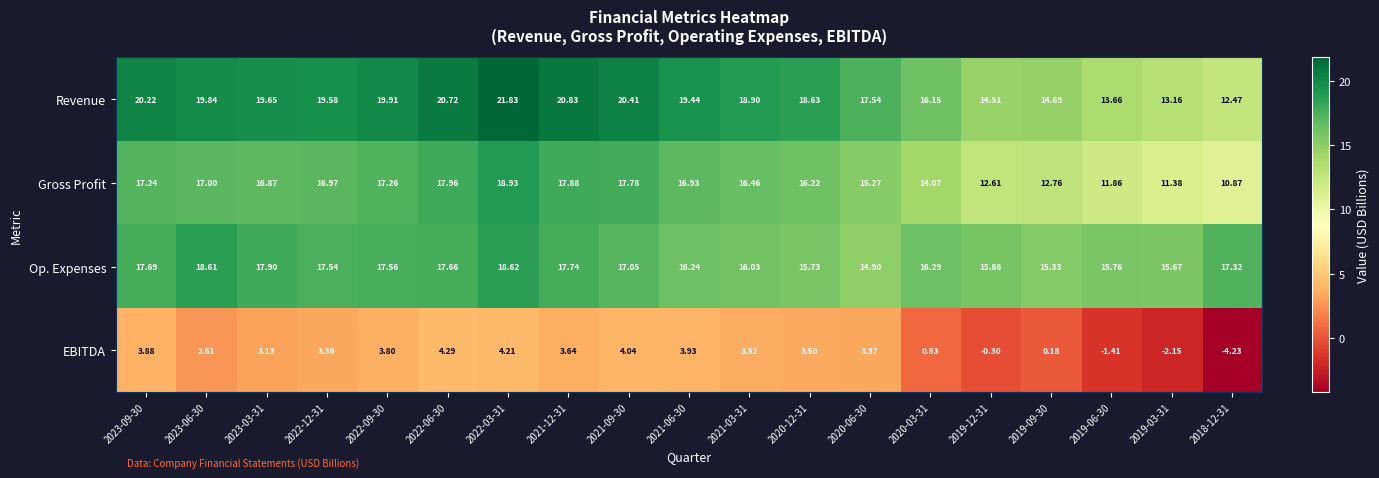

Which series has the largest range (max minus min)?

Revenue